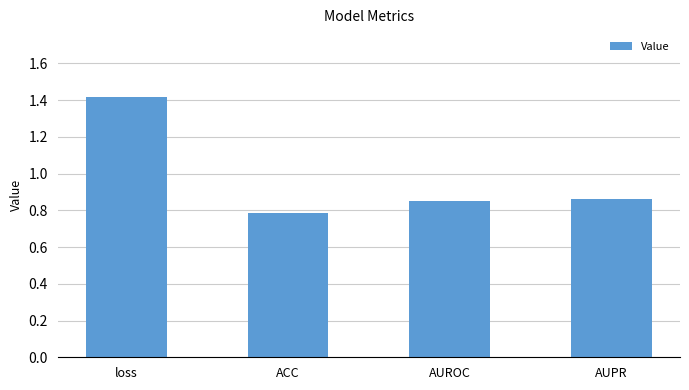

What is the difference between the second highest and minimum values?

0.1